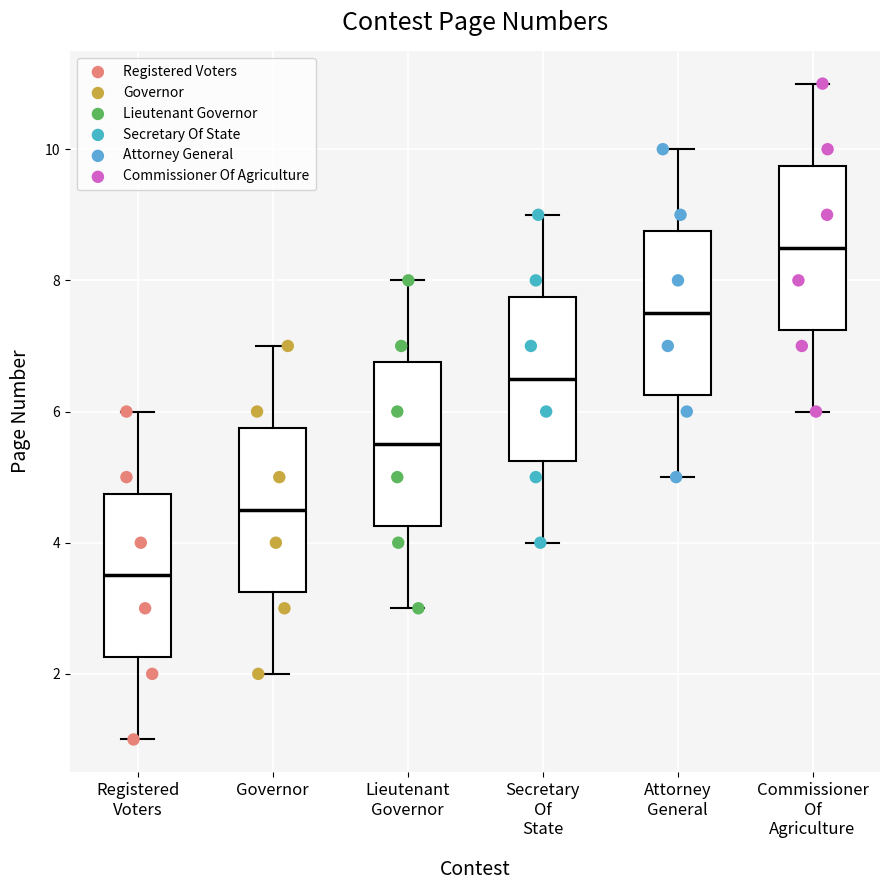

Reading left to right, read every box against the y-axis: the position of its median line, the range the box covers, and the ends of its whiskers. The values are not printed on the chart, so give them approximately, as read against the axis.

Registered Voters: median 3.6, box 2.2 to 4.8, whiskers 1.0 to 6.0
Governor: median 4.6, box 3.2 to 5.8, whiskers 2.0 to 7.0
Lieutenant Governor: median 5.6, box 4.2 to 6.8, whiskers 3.0 to 8.0
Secretary Of State: median 6.6, box 5.2 to 7.8, whiskers 4.0 to 9.0
Attorney General: median 7.6, box 6.2 to 8.8, whiskers 5.0 to 10.0
Commissioner Of Agriculture: median 8.6, box 7.2 to 9.8, whiskers 6.0 to 11.0